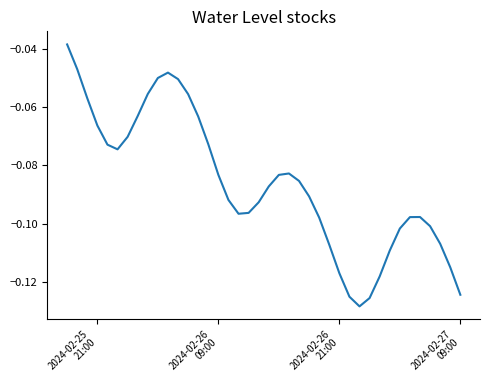

How many lines are shown in the chart?

1